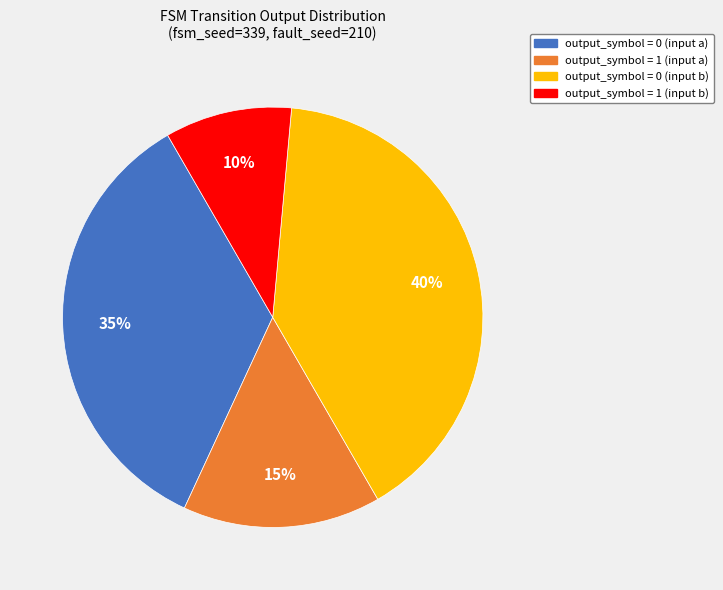

Does output_symbol = 0 (input a) account for over 50% of the chart?

No